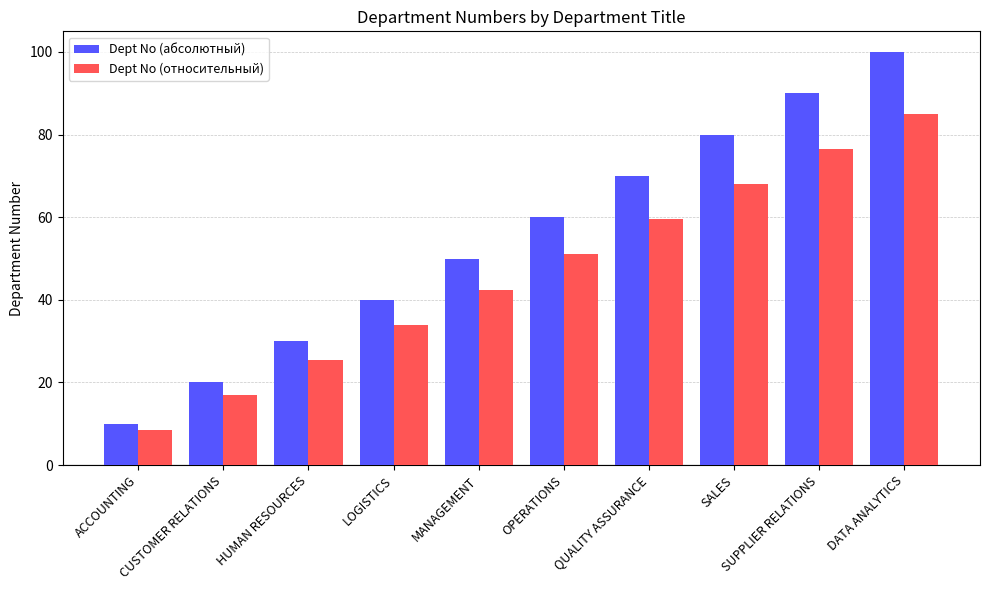

Read the Dept No (относительный) value at MANAGEMENT.

42.5